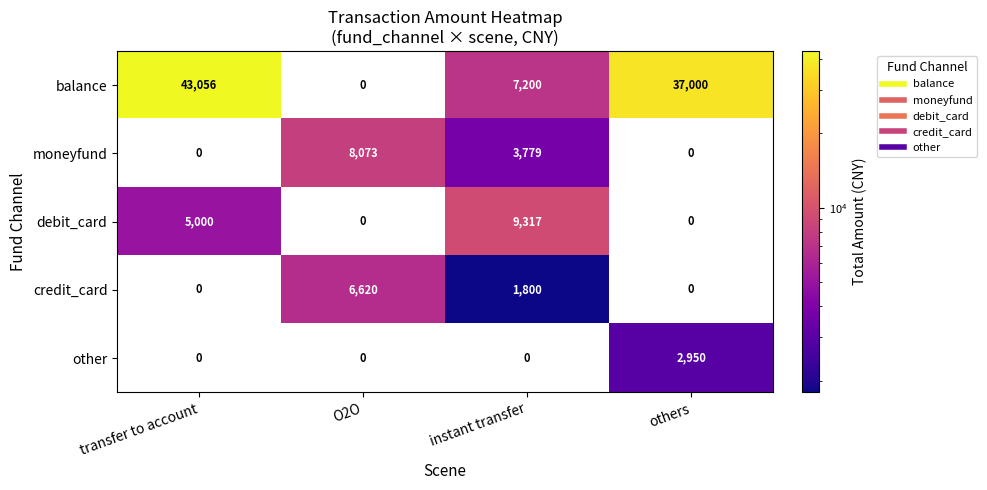

What is the maximum value shown in the chart?

43056